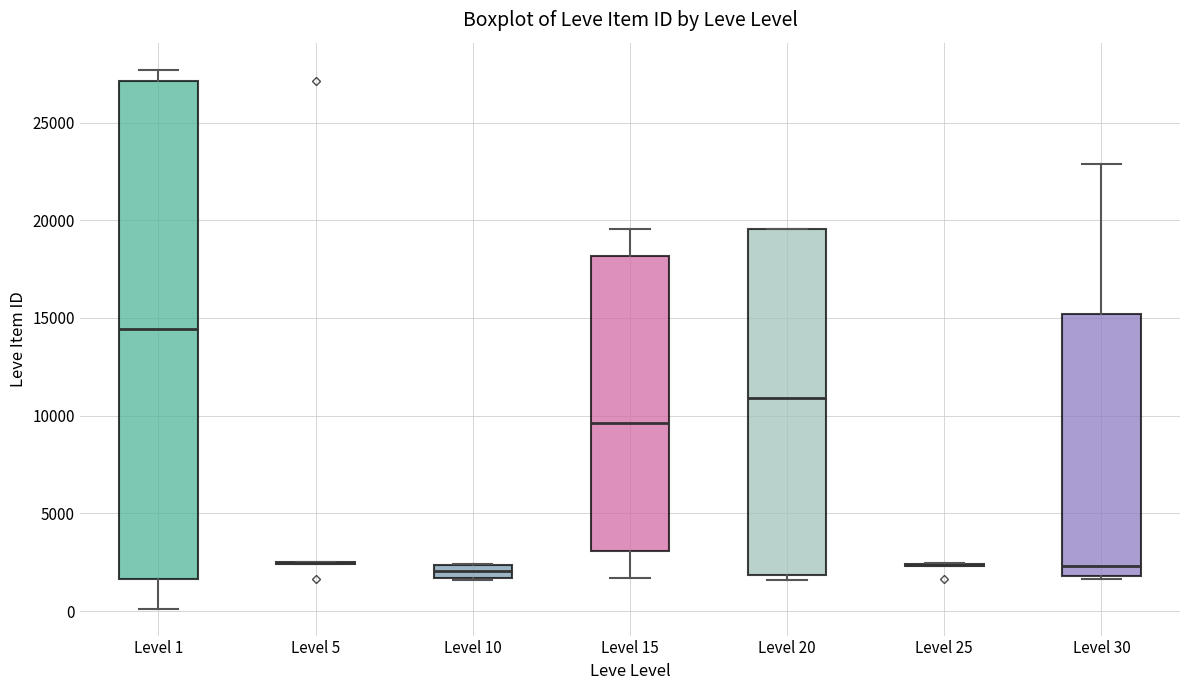

Which box is the tallest, from its lower edge to its upper edge?

Level 1